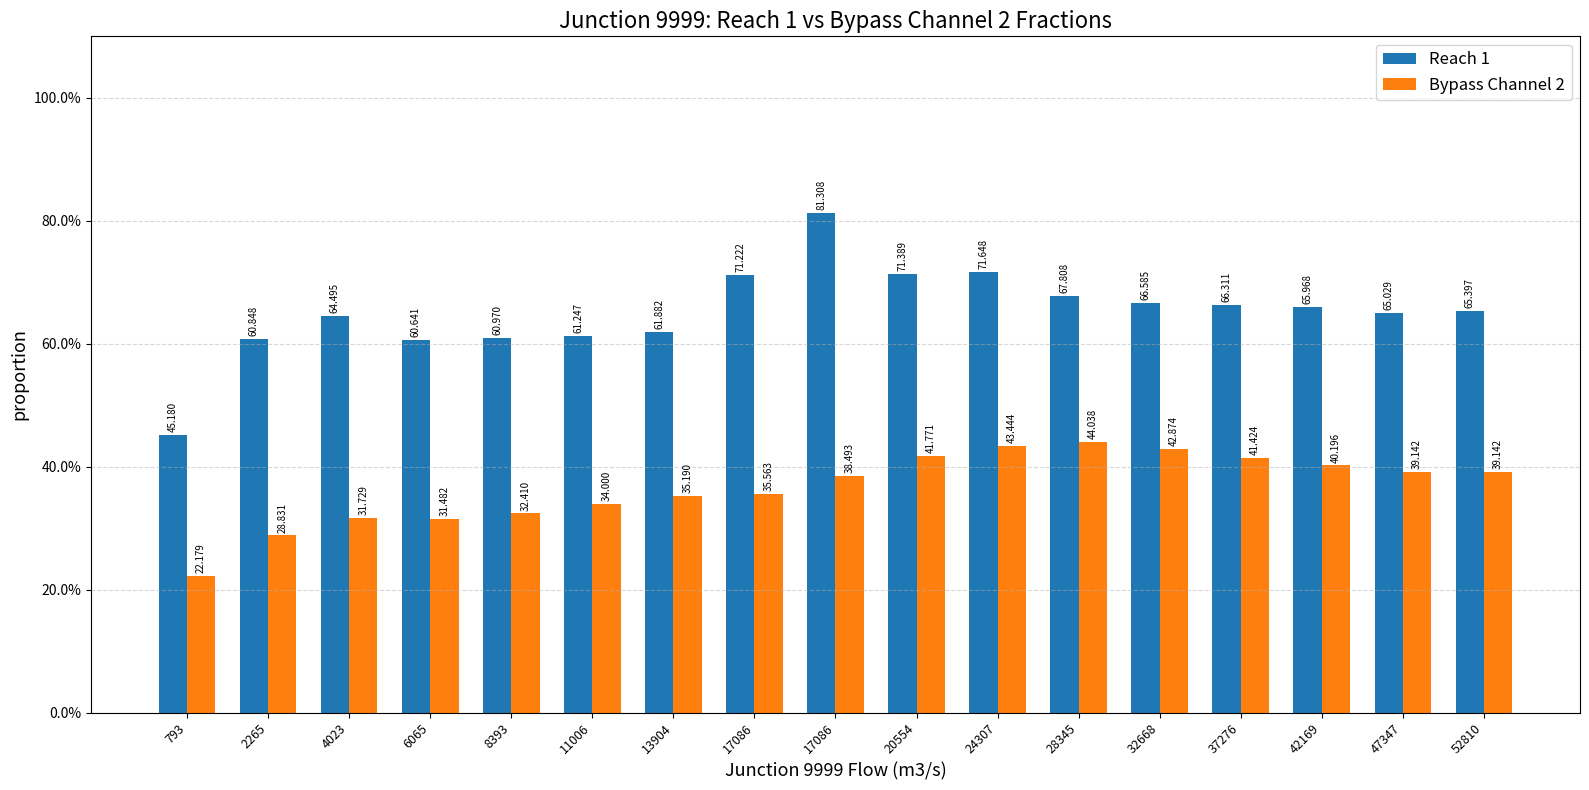

What is the difference between the maximum and minimum values in the Reach 1 series?

36.1